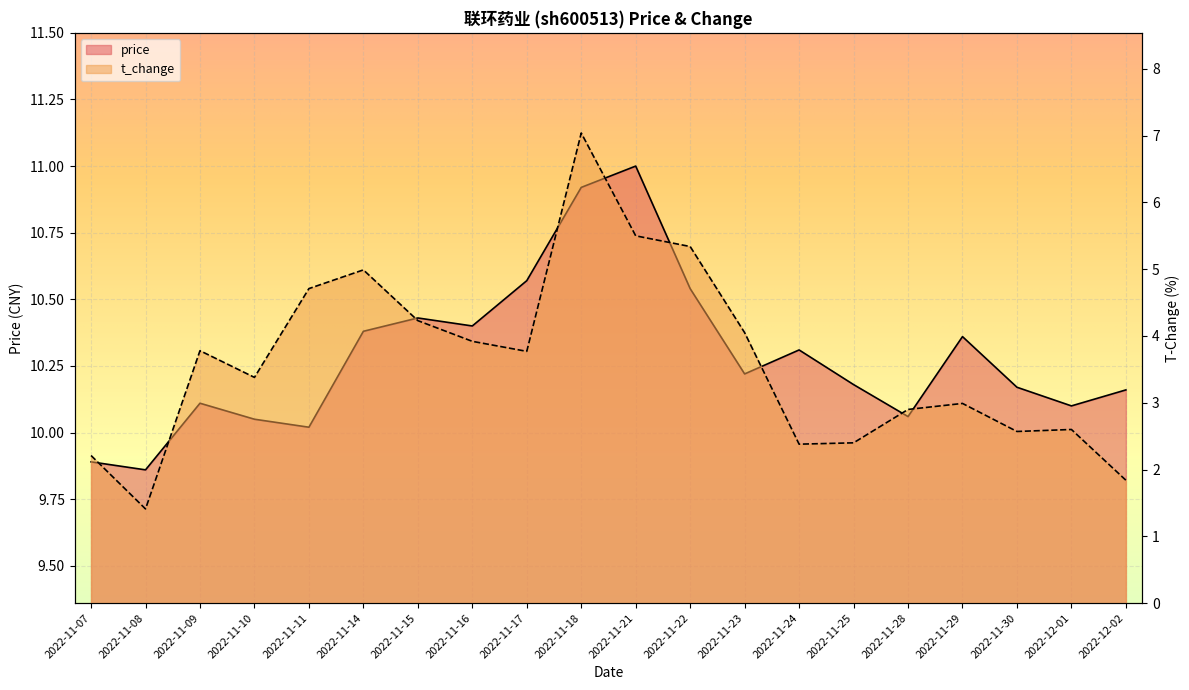

Which category has the lowest value in the price series?

2022-11-08